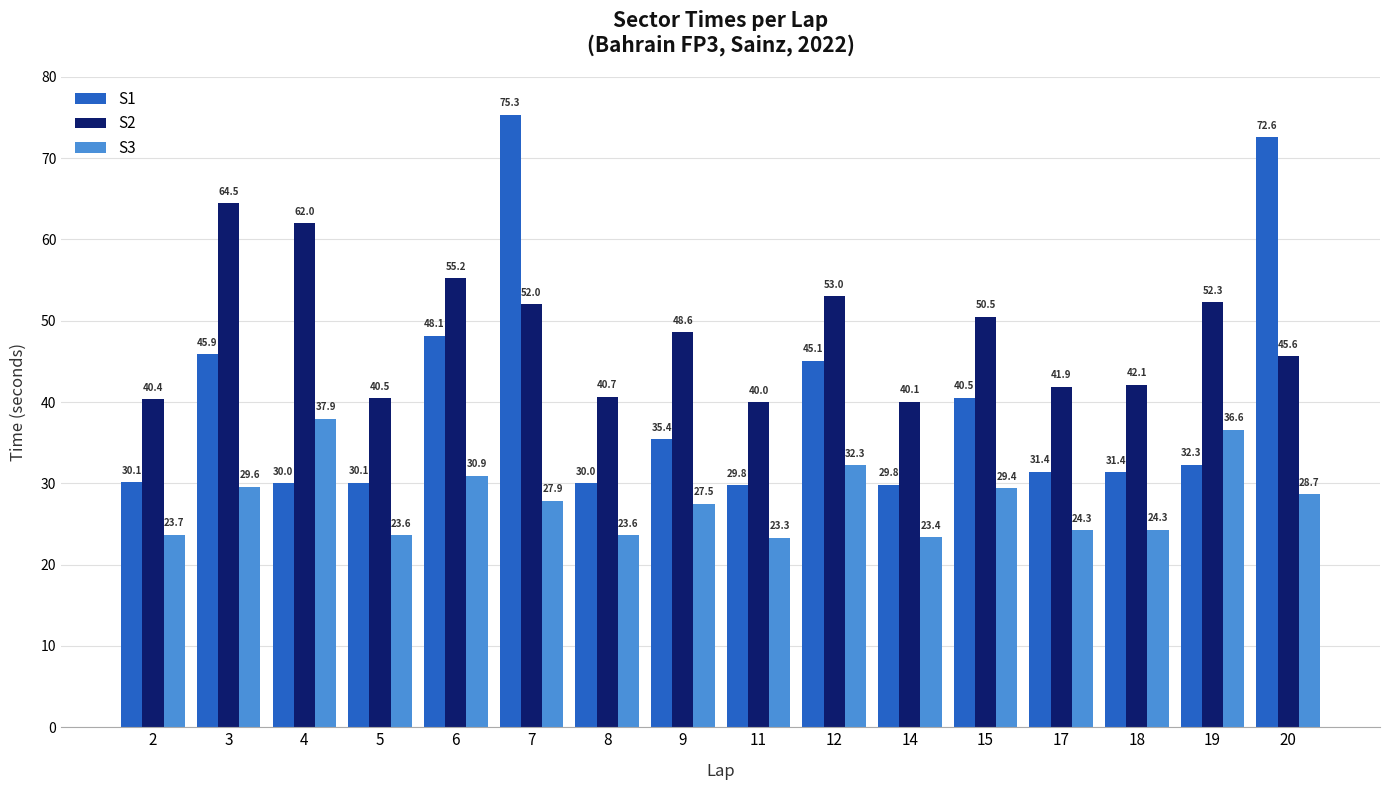

Are the bars grouped side by side (vs. stacked)?

Yes